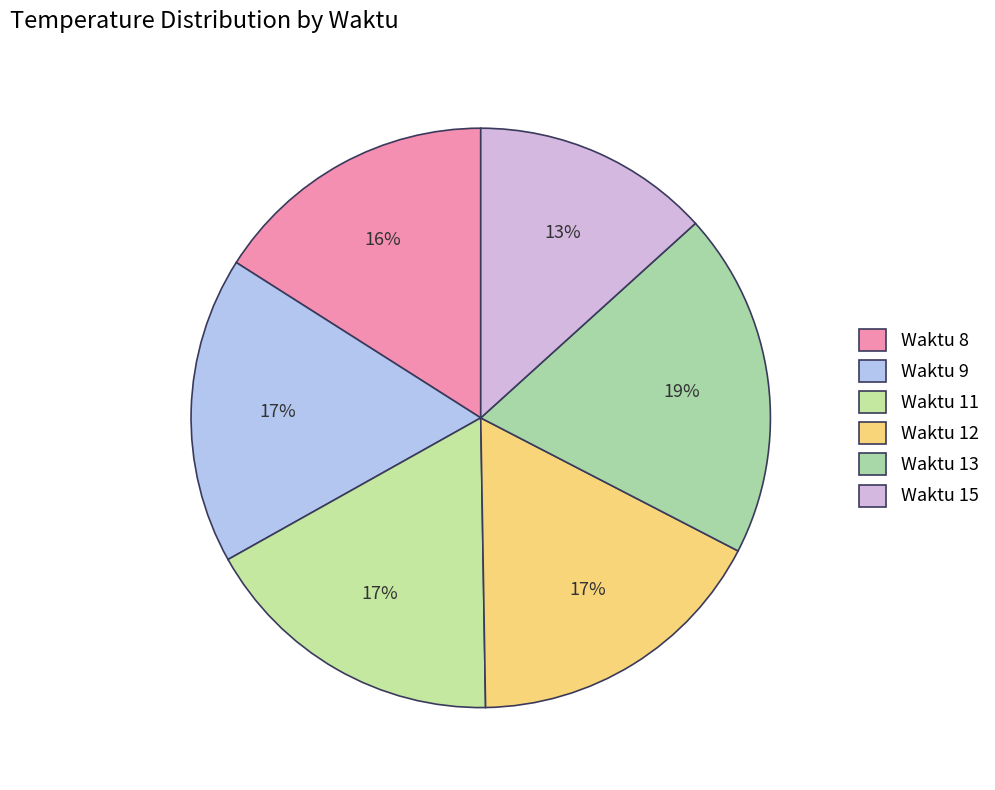

Is there any slice that represents more than half of the pie?

No